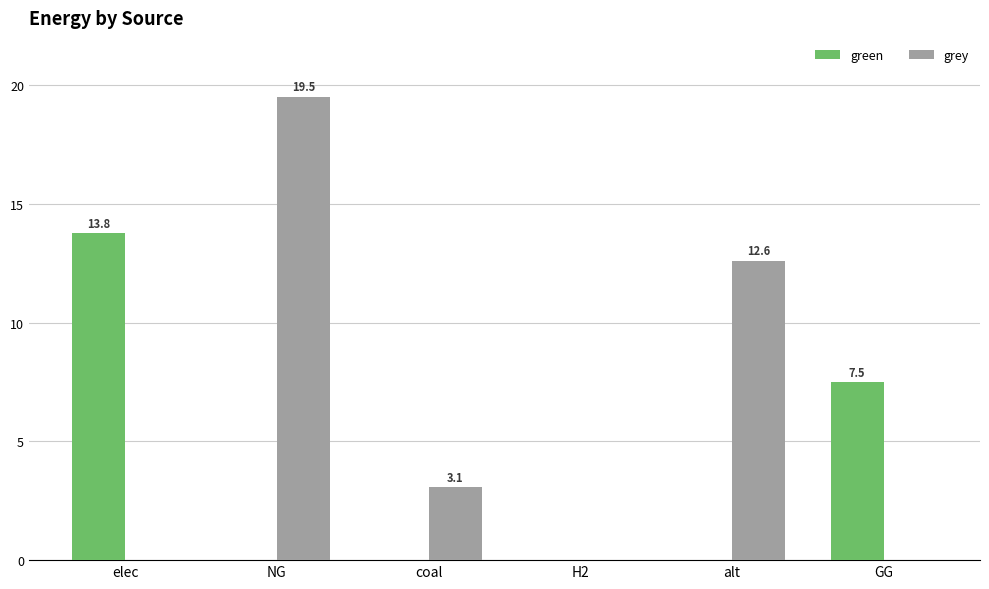

Reading left to right, transcribe all the data shown in this chart.

green: 13760909.2	0.0	0.0	0.0	0.0	7500000.0
grey: 0.0	19530894.7	3063944.9	0.0	12606226.3	0.0